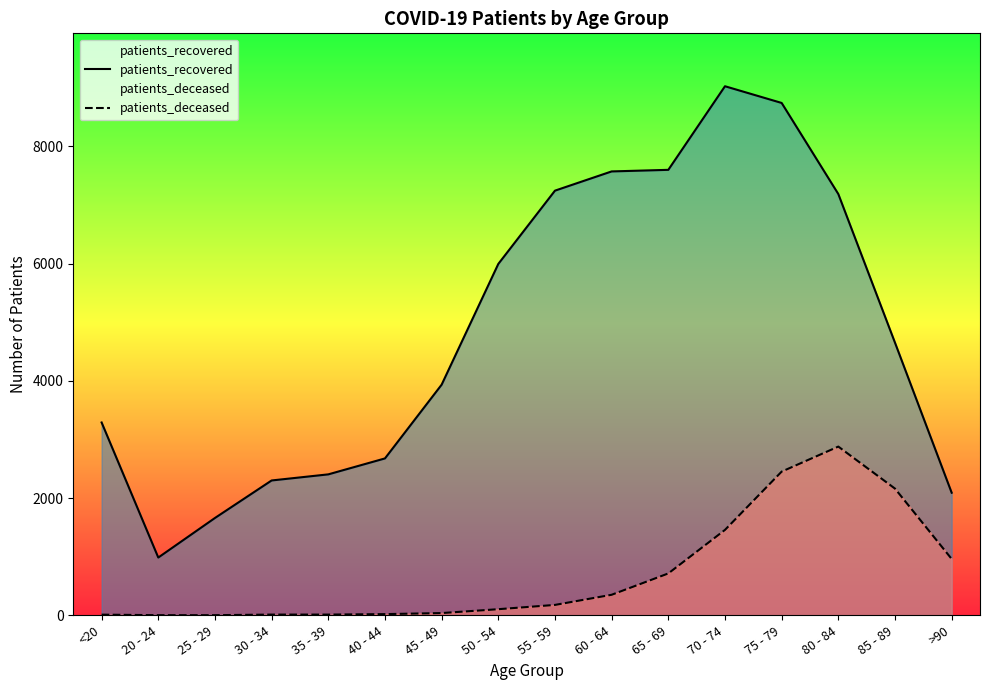

What is the difference between the maximum and minimum values in the patients_recovered series?

8040